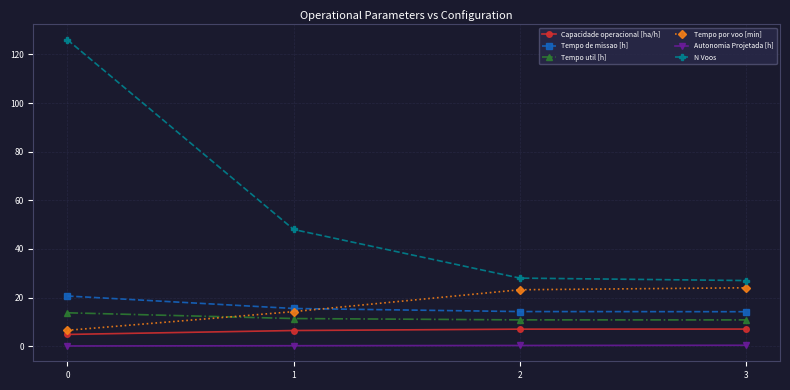

True or false: Autonomia Projetada [h] and Tempo util [h] cross at least once.

False